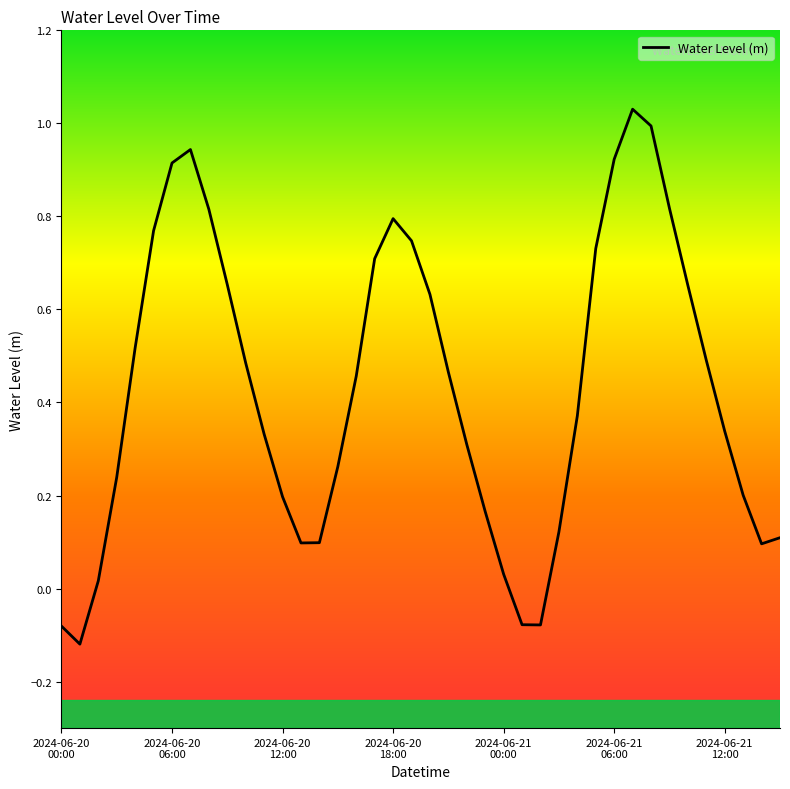

What is the label of the 38th point from the right?

2024-06-20 02:00